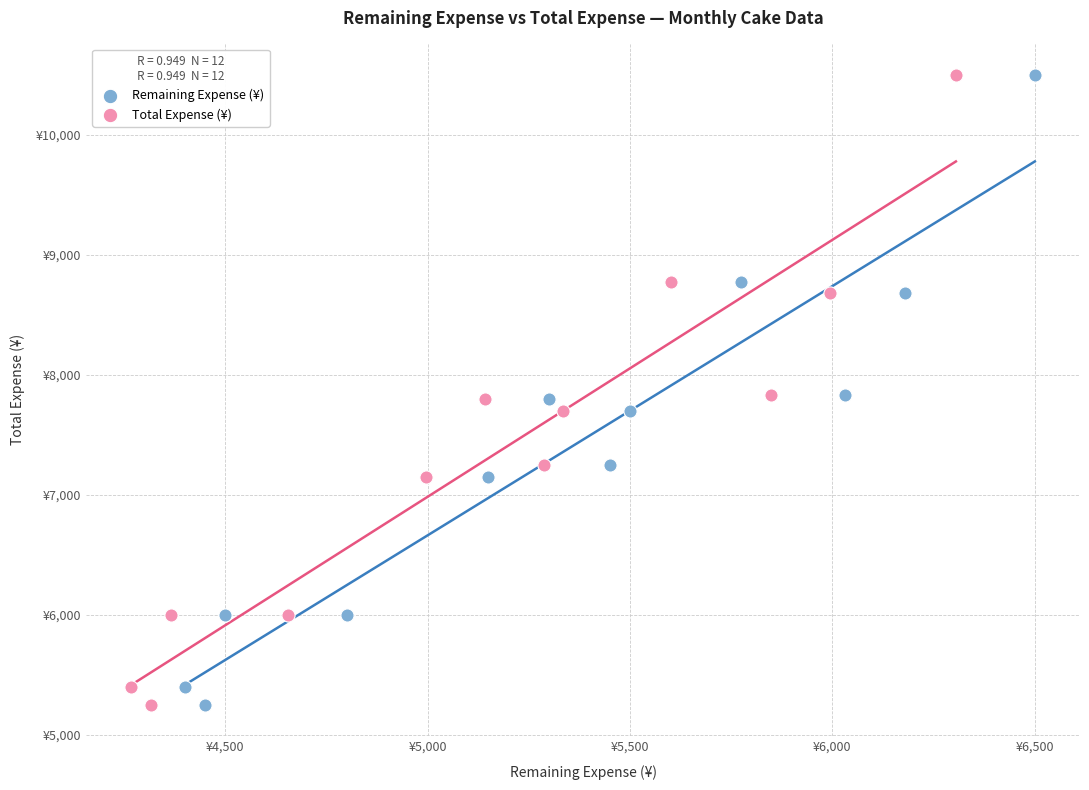

What are all the series names shown in the legend?

Remaining Expense (¥), Total Expense (¥)